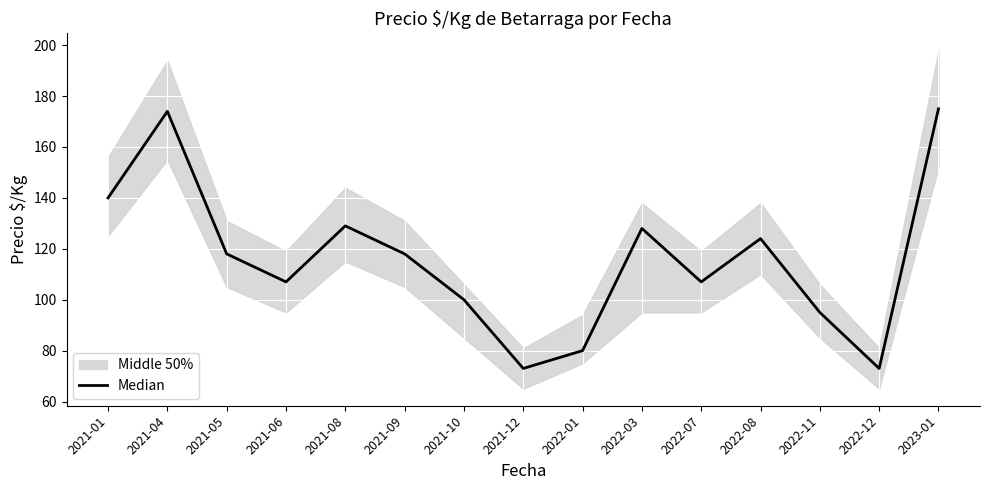

How many points are lower than both their immediate neighbors (excluding endpoints)?

4